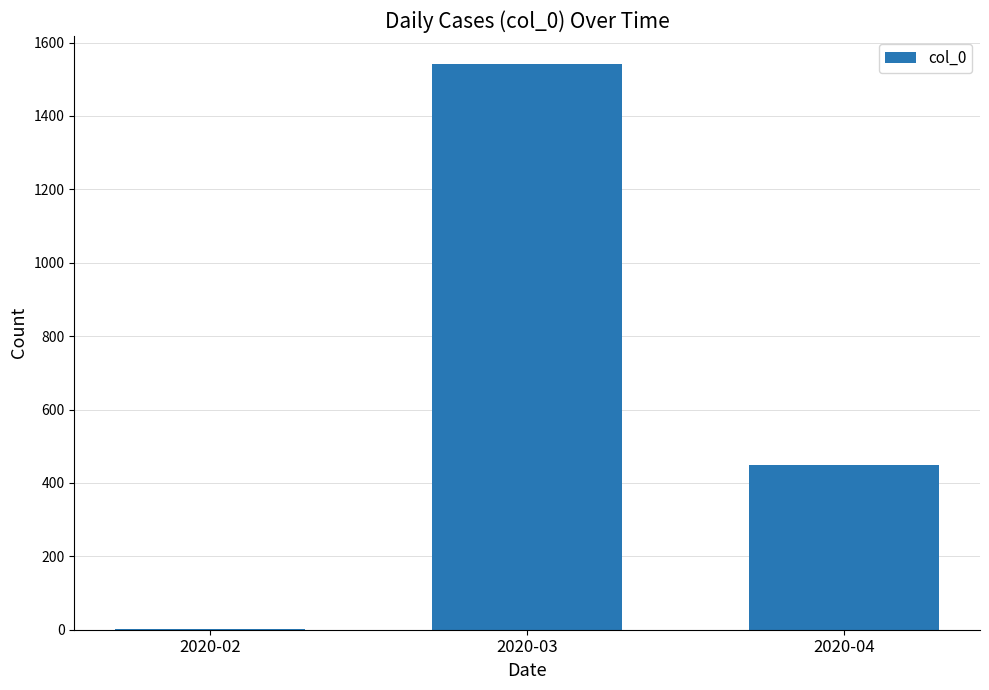

What is the greatest value displayed?

1541